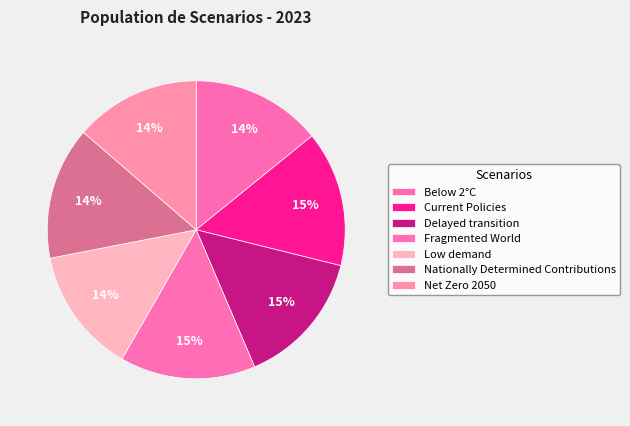

Combined, what portion of the pie is Fragmented World and Delayed transition?

29.4%